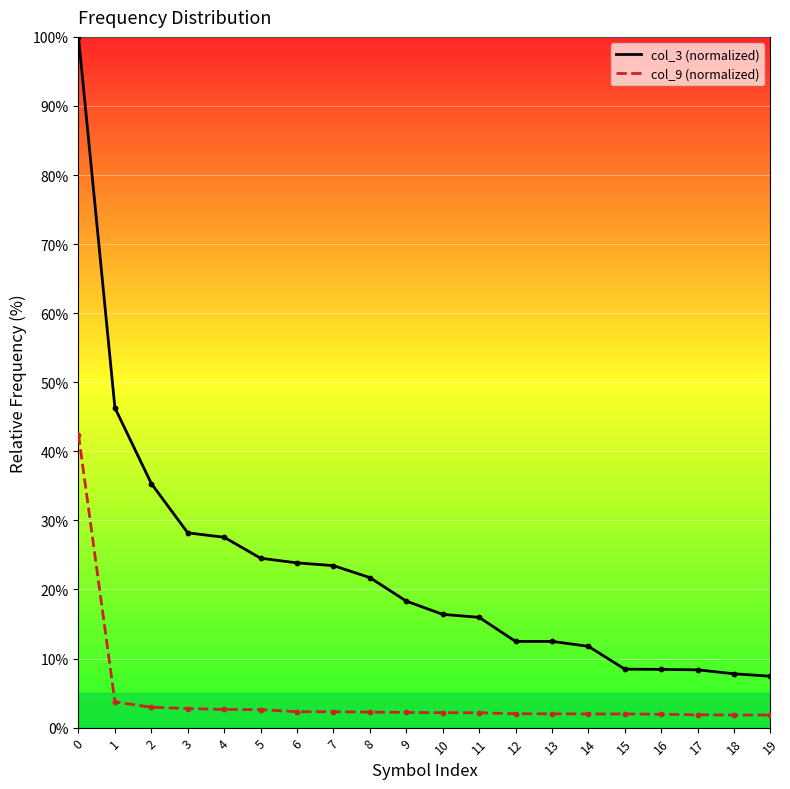

Which series reaches the minimum Y coordinate?

col_9